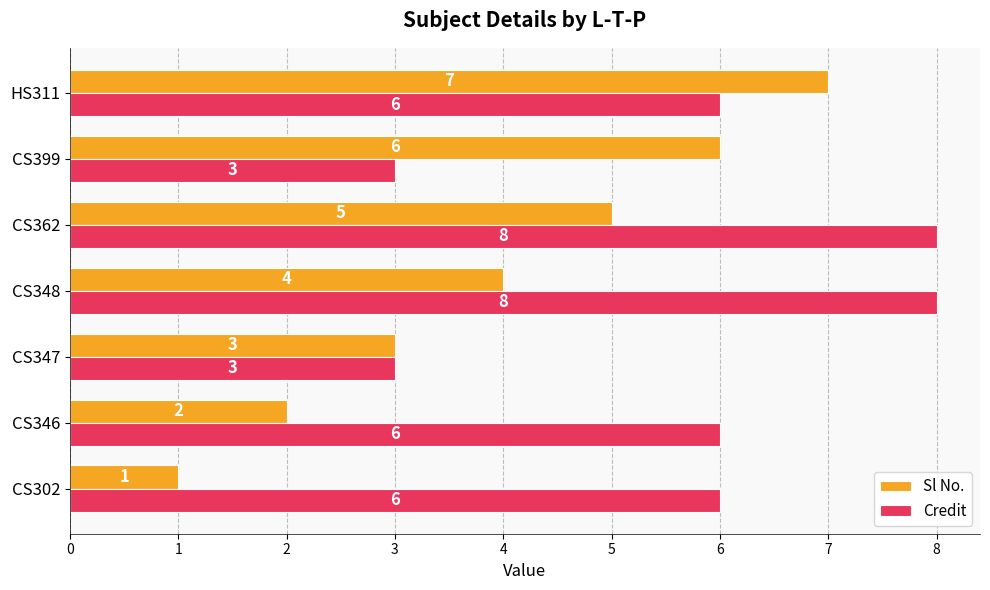

Which series has the largest total across all categories?

Credit